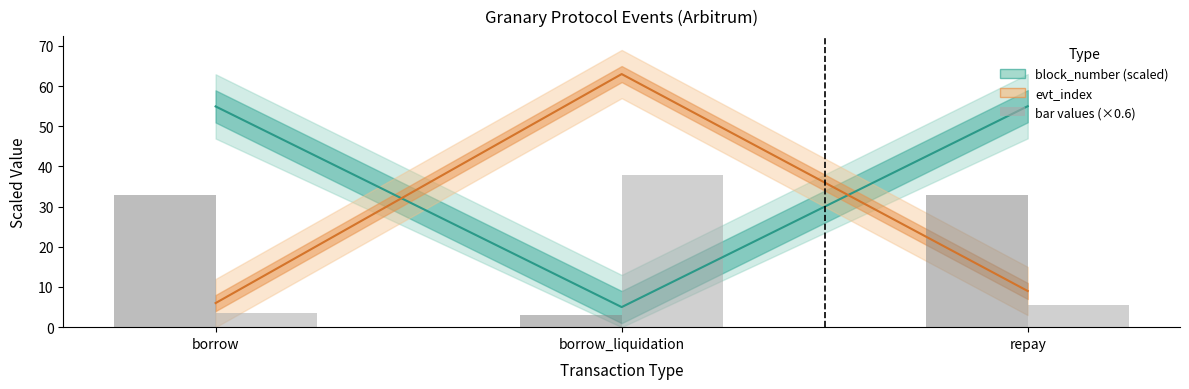

What is the sum of the evt_index values at borrow_liquidation and repay?

72.0